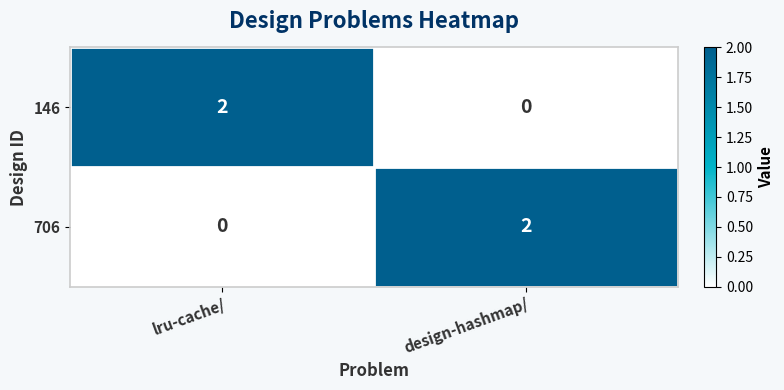

Is the value of 706 at lru-cache/ greater than the value of 146 at lru-cache/?

No